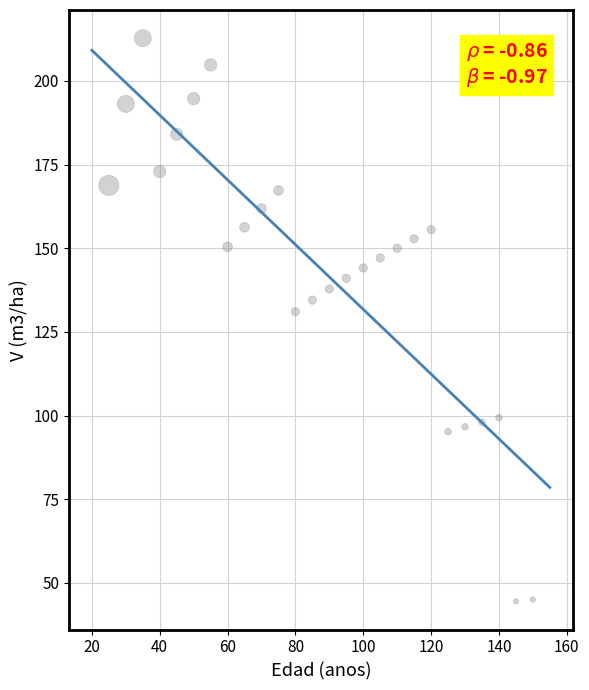

What is the range of X values (max minus min)?

125.0